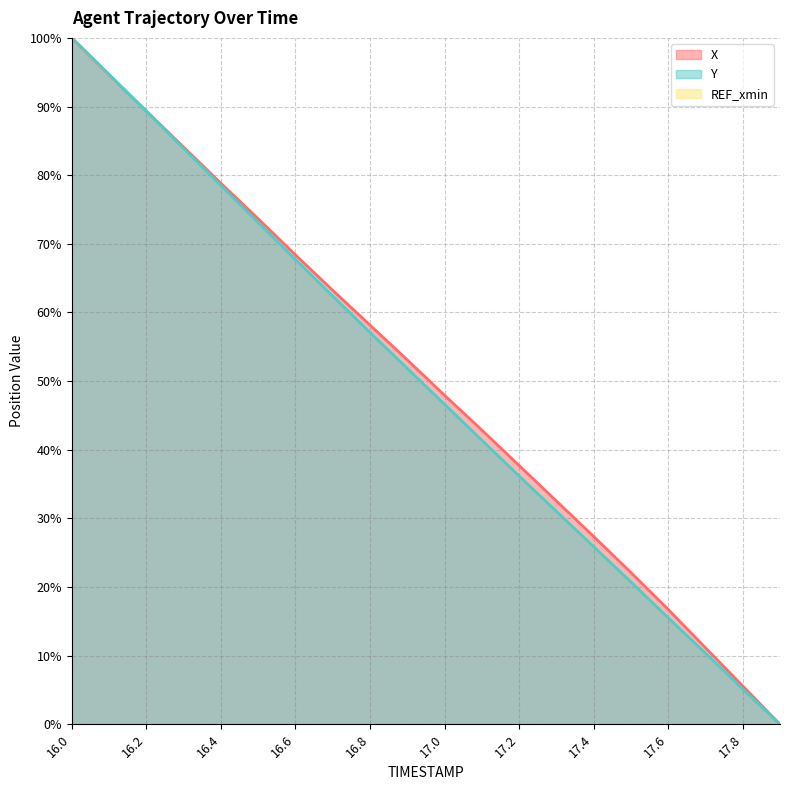

Which series changed the most between 17.8 and 17.9?

X